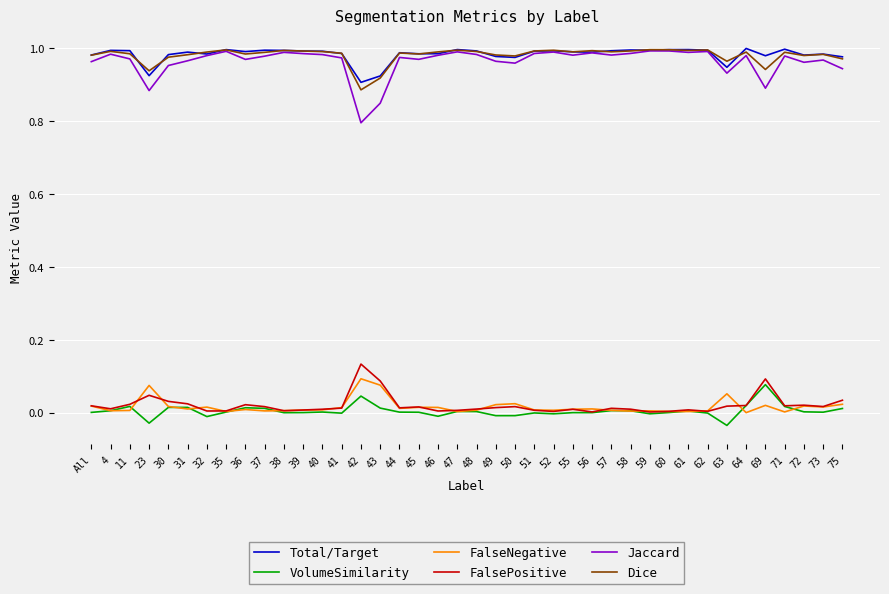

Which series has the widest spread of values?

Jaccard